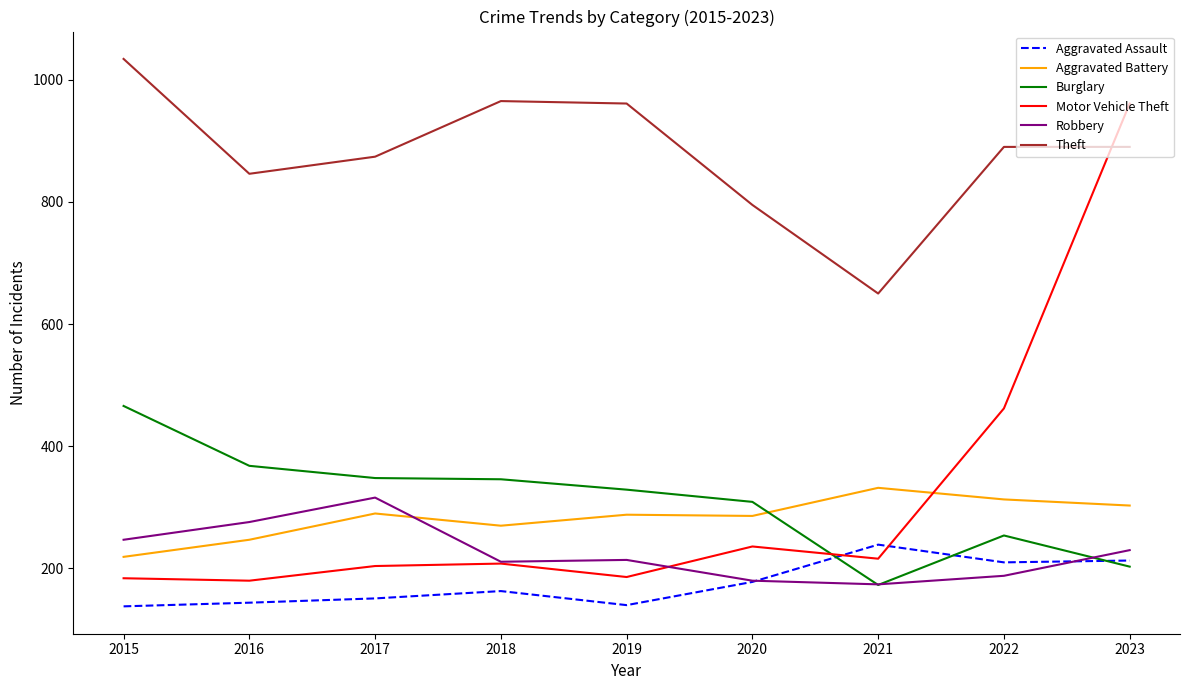

How many times do Aggravated Assault and Burglary cross each other?

3